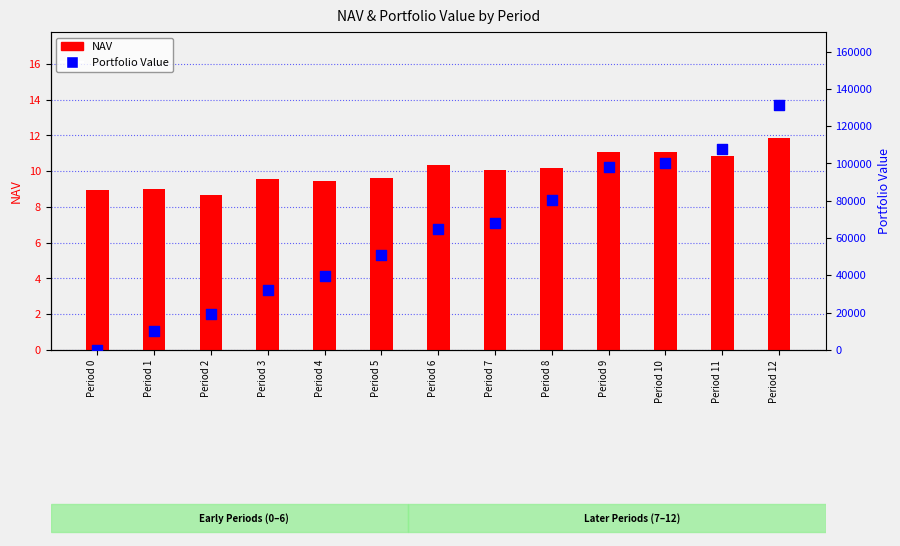

What is the total value across all series at Period 0?

8.9